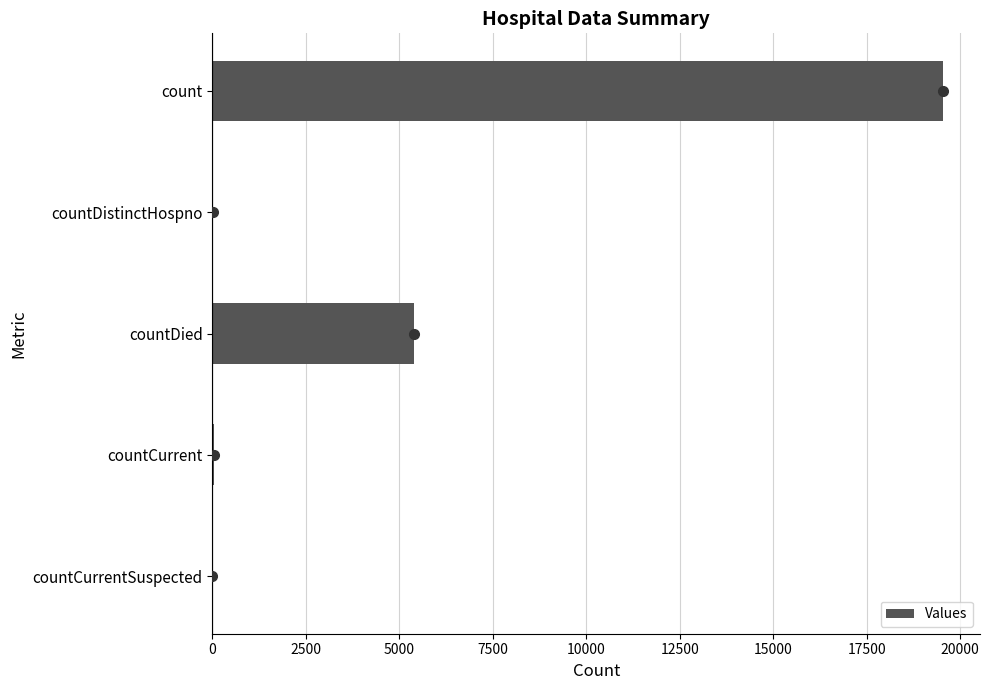

Where is the data nearest to the value 9777?

countDied